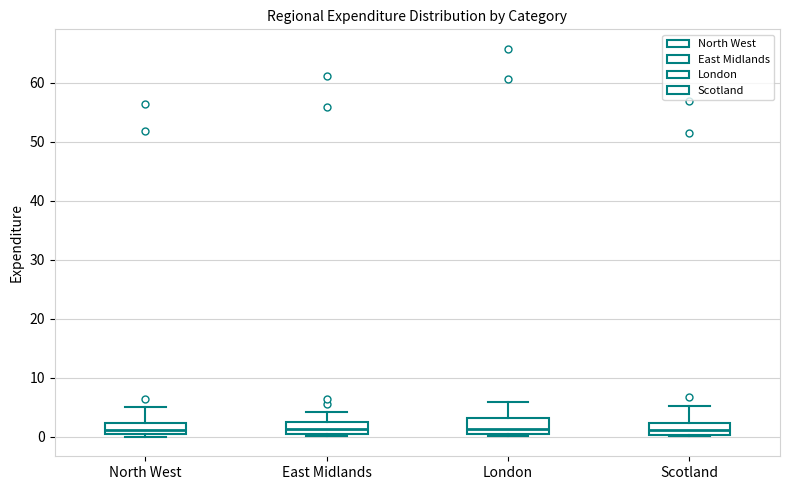

Where is the upper edge of the box for Scotland on the y-axis? The values are not printed on the chart, so give them approximately, as read against the axis.

2